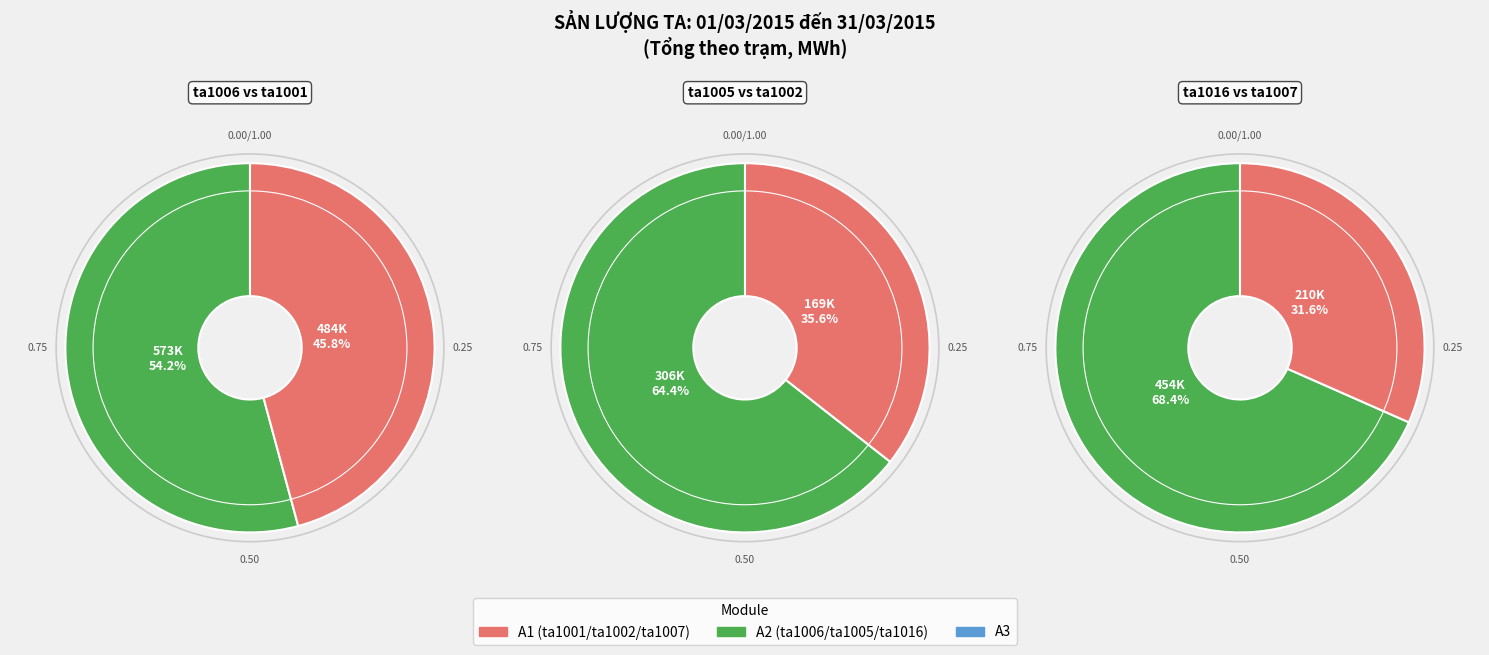

Rank the categories by value from highest to lowest.

ta1006, ta1001, ta1016, ta1005, ta1007, ta1002